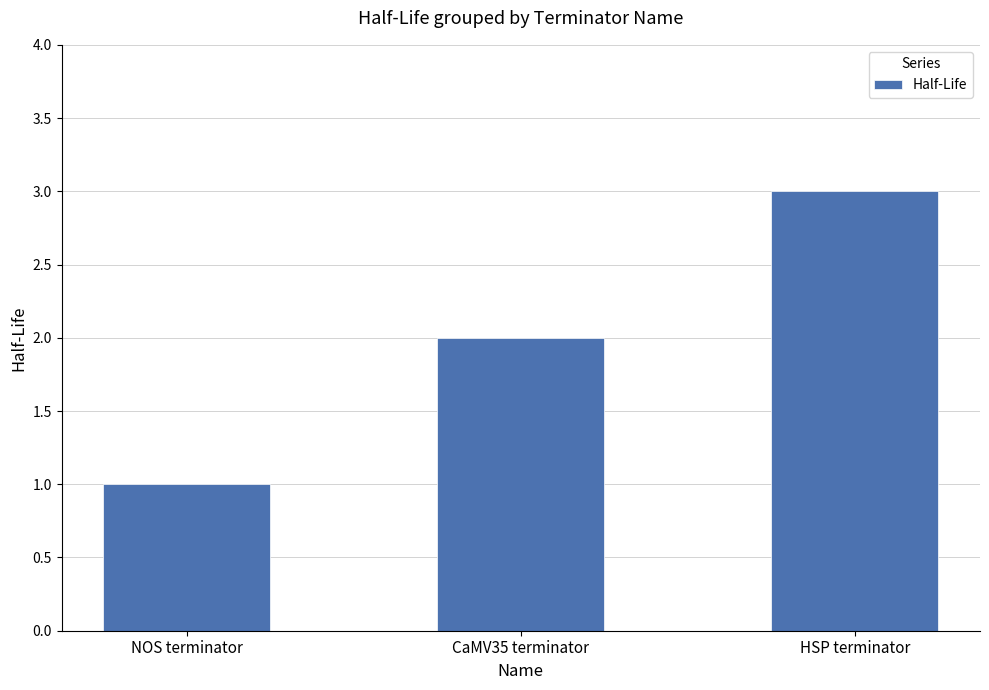

What is the greatest value displayed?

3